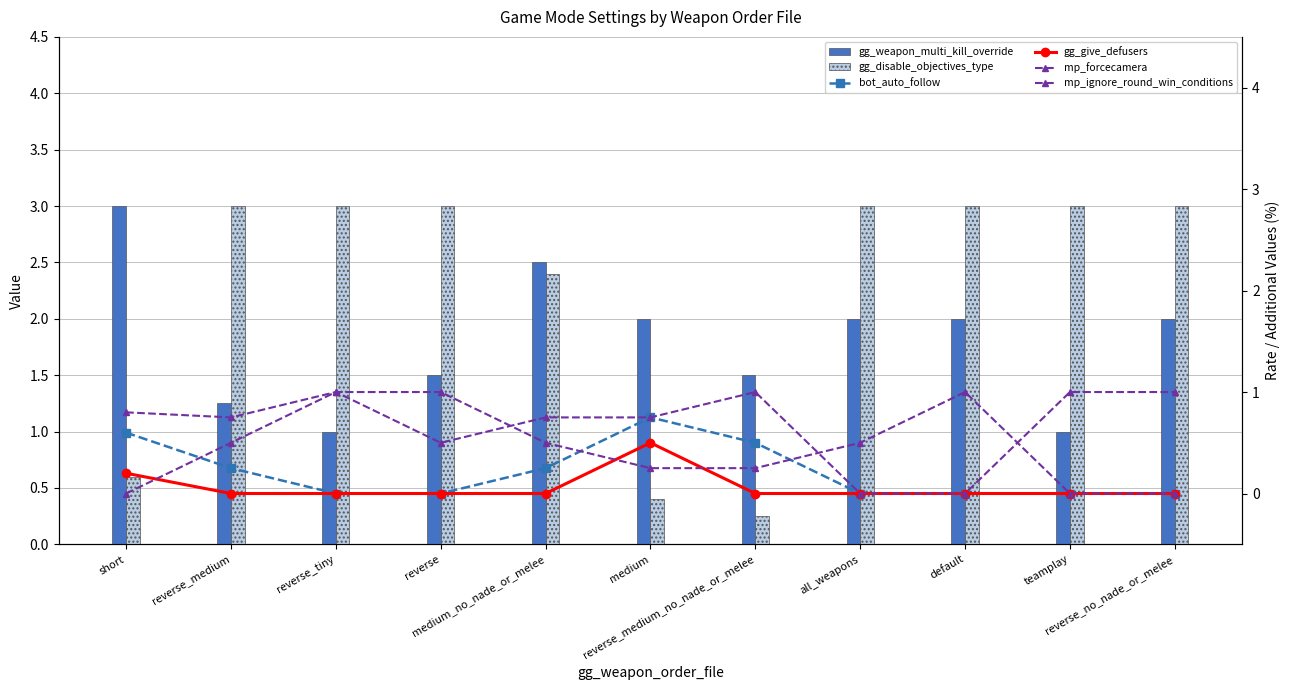

The value of gg_weapon_multi_kill_override at teamplay is 1.0. True or false?

True